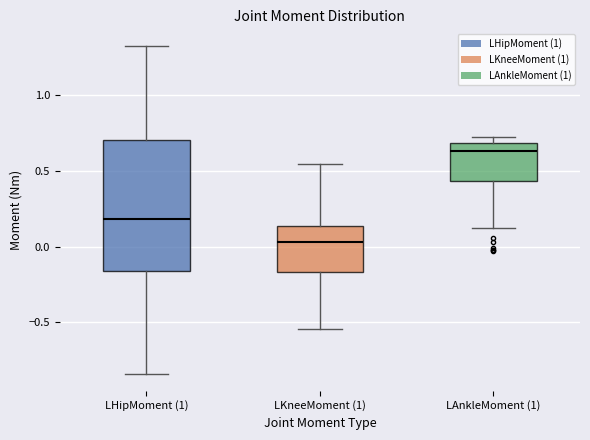

Reading left to right, read every box against the y-axis: the position of its median line, the range the box covers, and the ends of its whiskers. The values are not printed on the chart, so give them approximately, as read against the axis.

LHipMoment (1): median 0.20, box -0.15 to 0.70, whiskers -0.85 to 1.35
LKneeMoment (1): median 0.05, box -0.15 to 0.15, whiskers -0.55 to 0.55
LAnkleMoment (1): median 0.65, box 0.45 to 0.70, whiskers 0.15 to 0.70 (just above the box's upper edge)